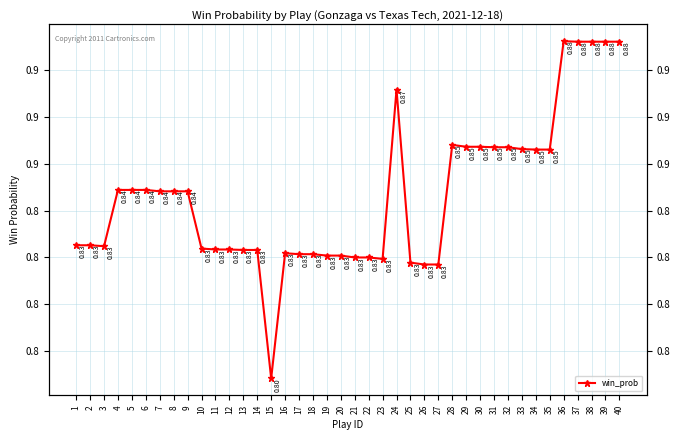

How many lines are shown in the chart?

1